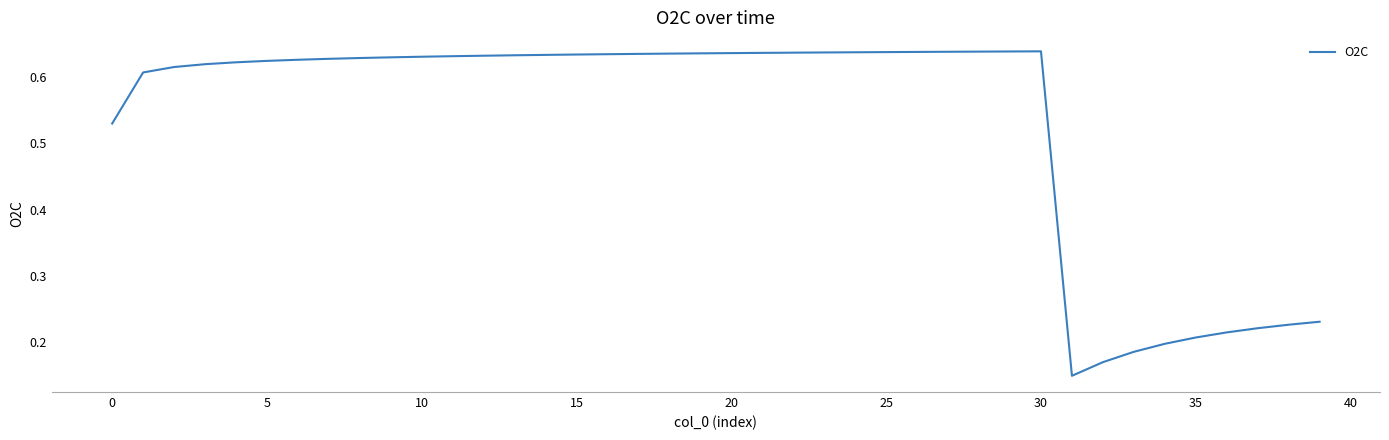

How many points are higher than both their immediate neighbors (excluding endpoints)?

1